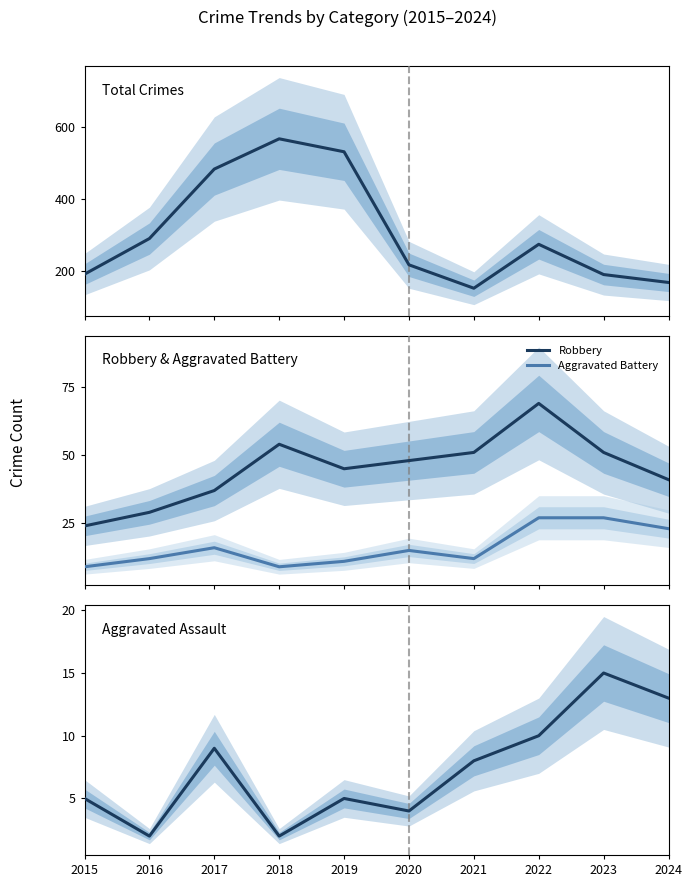

Which series has the largest range (max minus min)?

Total